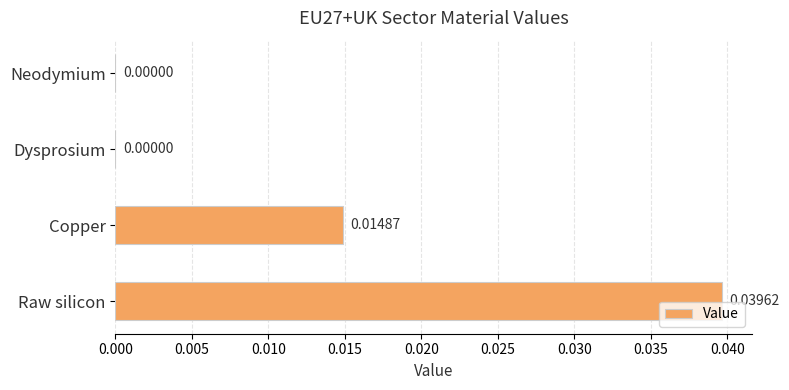

At which category does the chart reach its peak across all series?

Raw silicon